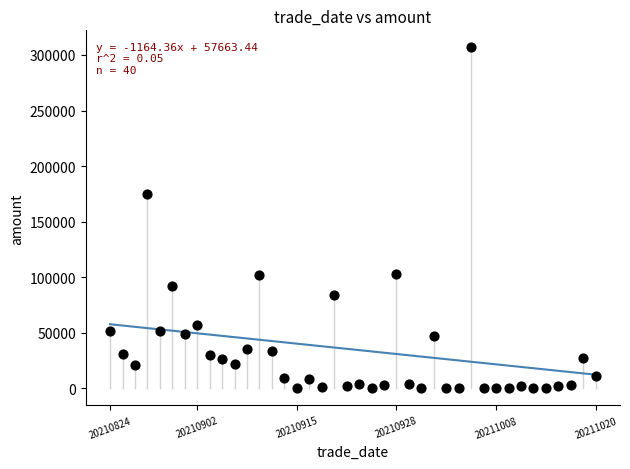

What Y value in the scatter plot is closest to 153421?

174483